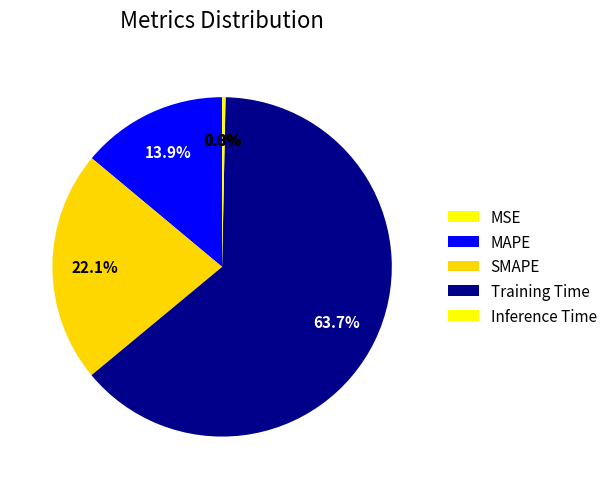

Rank the categories by value from lowest to highest.

MSE, Inference Time, MAPE, SMAPE, Training Time